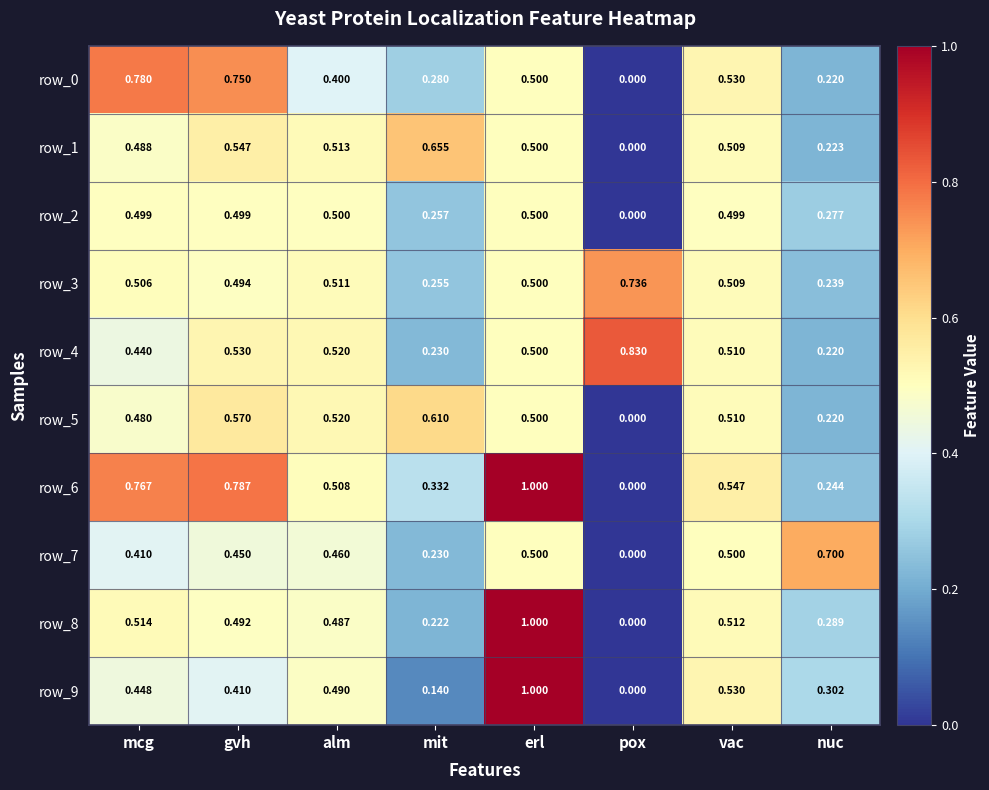

Which category has the lowest value in the row_1 series?

pox